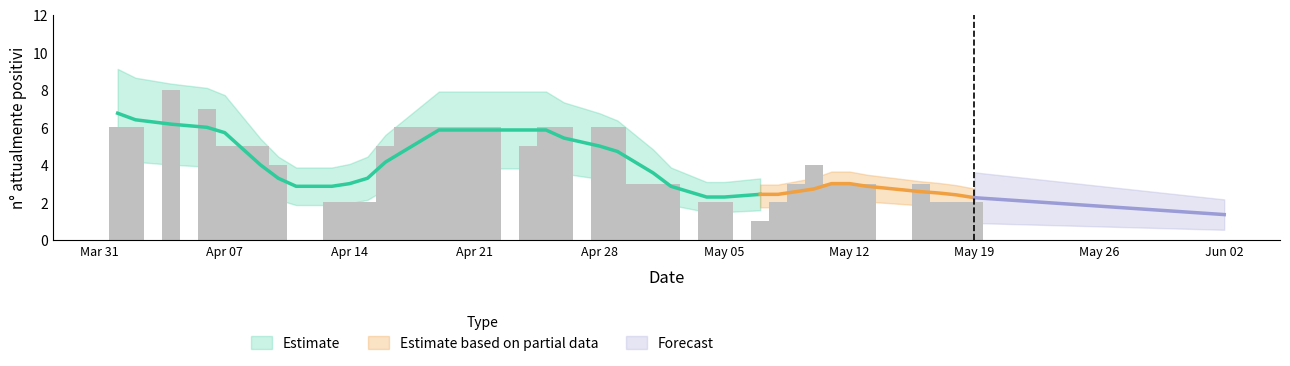

How many values are between 2 and 6?

36